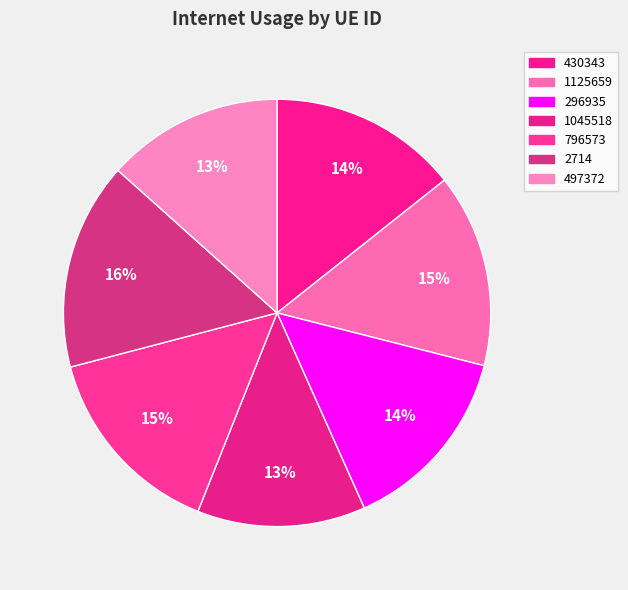

Which slice is the largest?

2714